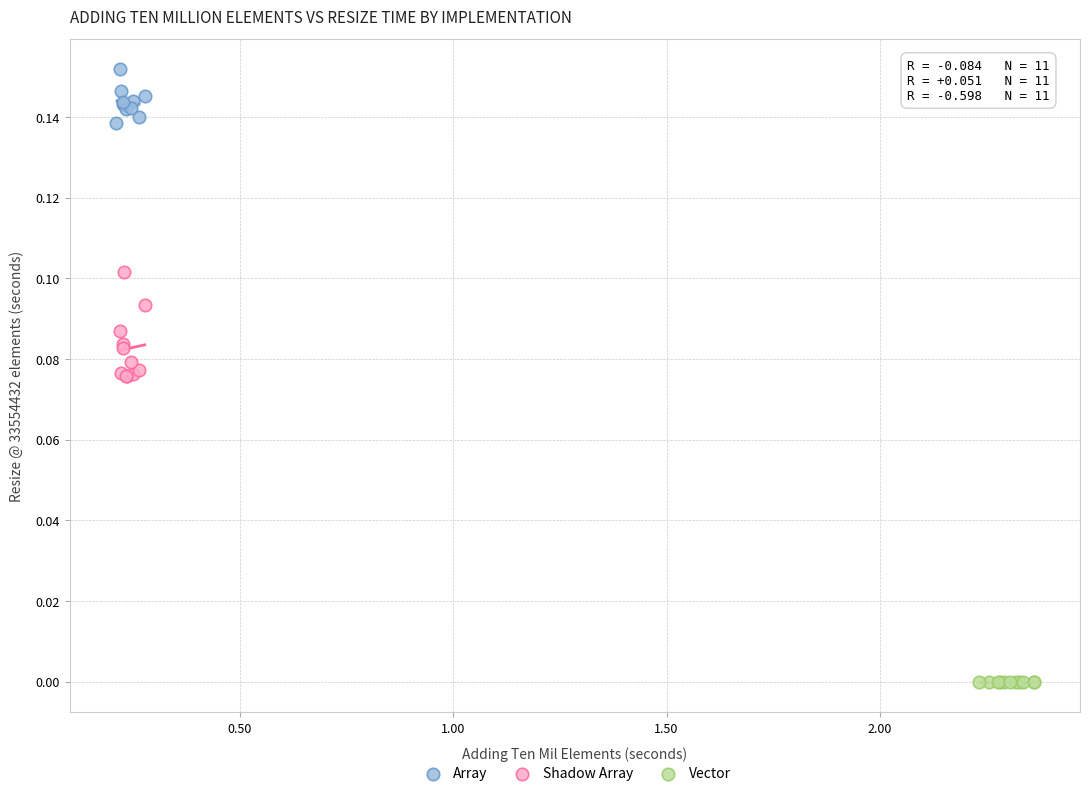

Which series contains the highest Y value?

Array